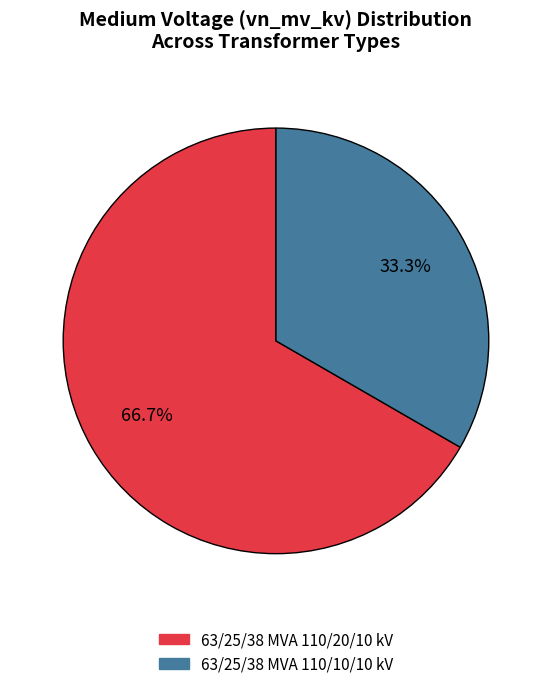

Combined, do 63/25/38 MVA 110/10/10 kV and 63/25/38 MVA 110/20/10 kV account for over 50%?

Yes